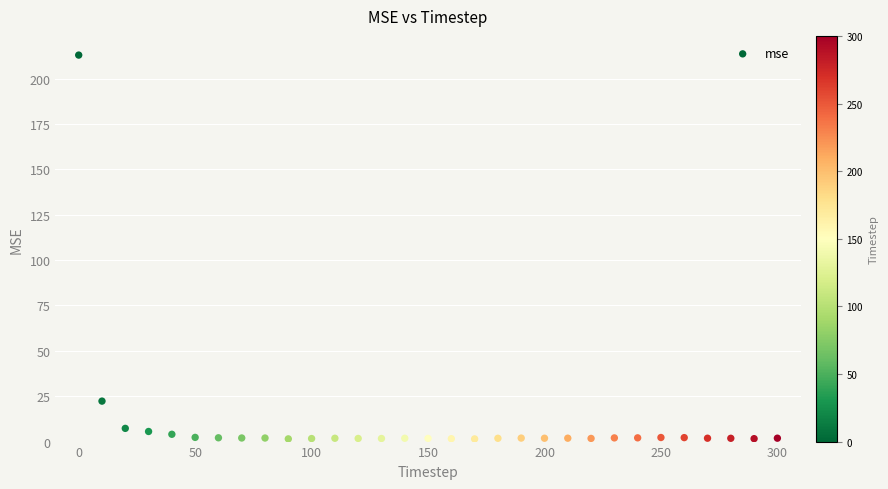

What Y value in the scatter plot is closest to 107?

22.3